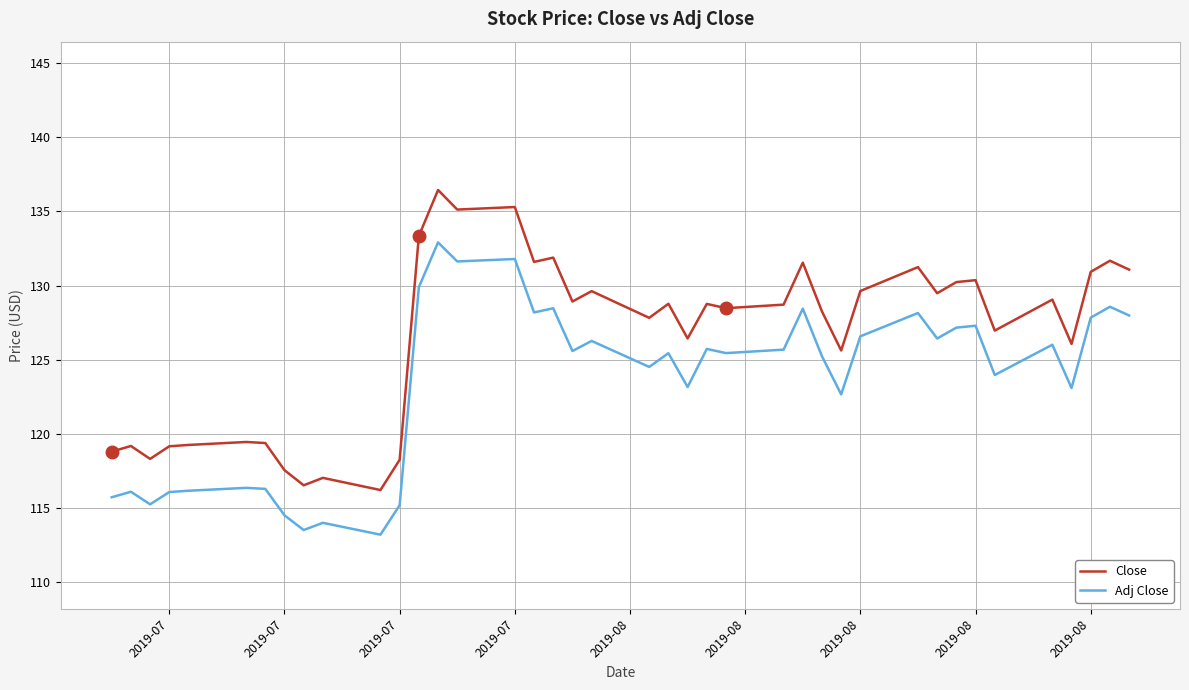

What is the greatest value displayed?

136.4